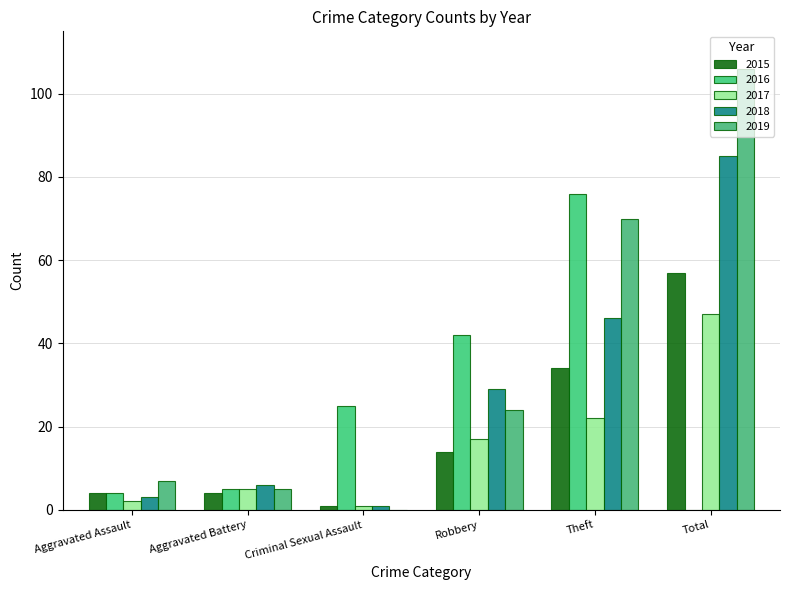

What are all the series names shown in the legend?

2015, 2016, 2017, 2018, 2019